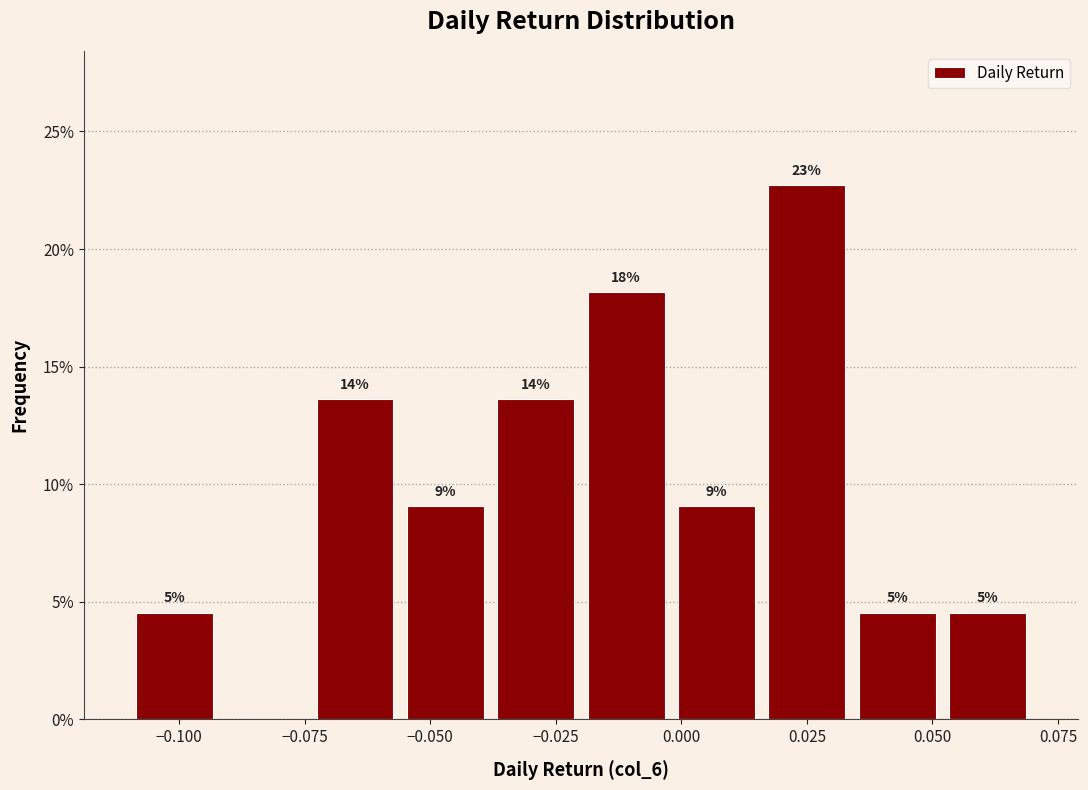

Read against the x-axis, roughly where is the centre of the tallest bar?

0.025